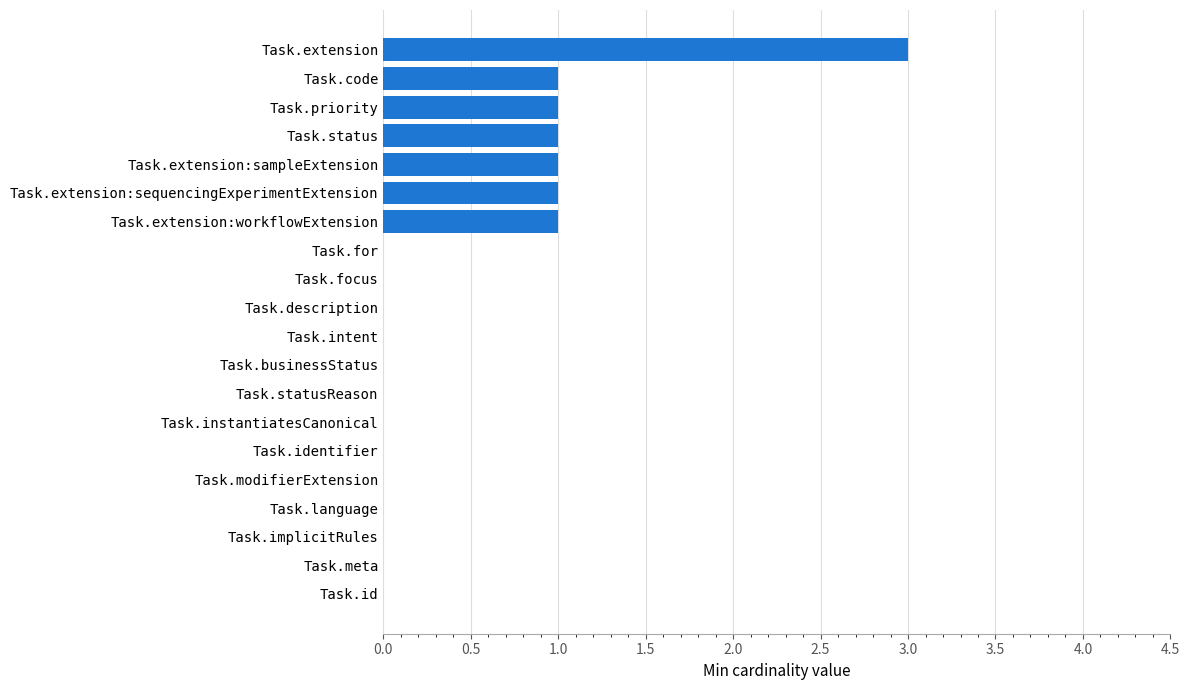

Does the chart contain stacked bars?

No